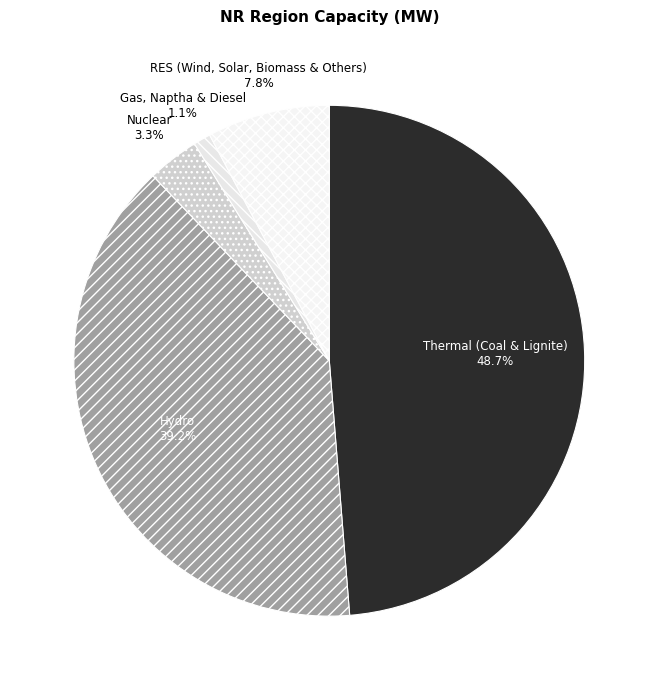

Is there any slice that represents more than half of the pie?

No